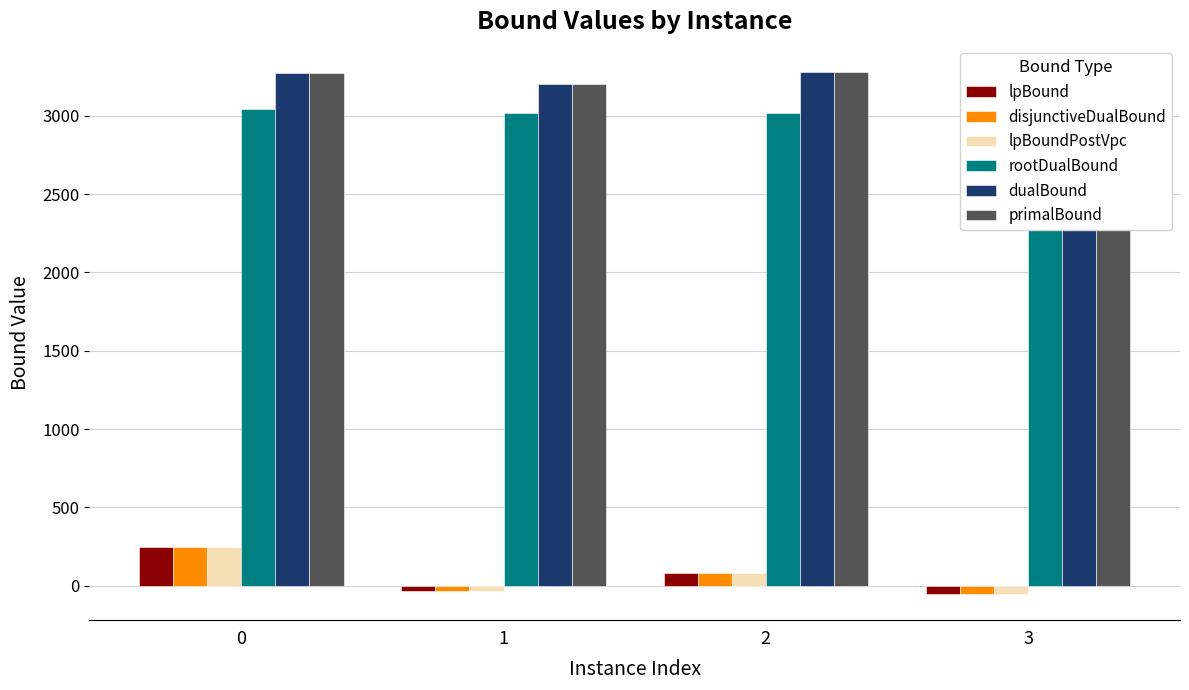

Reading left to right, transcribe all the data shown in this chart.

lpBound: 0=248.3	1=-34.3	2=80.2	3=-53.7
disjunctiveDualBound: 0=248.3	1=-34.3	2=80.2	3=-53.7
lpBoundPostVpc: 0=248.3	1=-34.3	2=80.2	3=-53.7
rootDualBound: 0=3045.3	1=3020.5	2=3018.9	3=2935.5
dualBound: 0=3274.5	1=3201.9	2=3281.7	3=3178.4
primalBound: 0=3274.8	1=3201.9	2=3281.7	3=3178.6